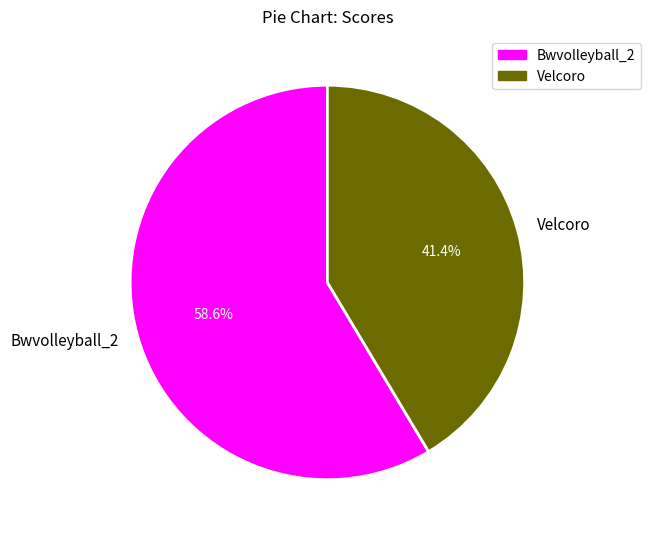

What percentage is the Bwvolleyball_2 slice, to the nearest percent?

59%